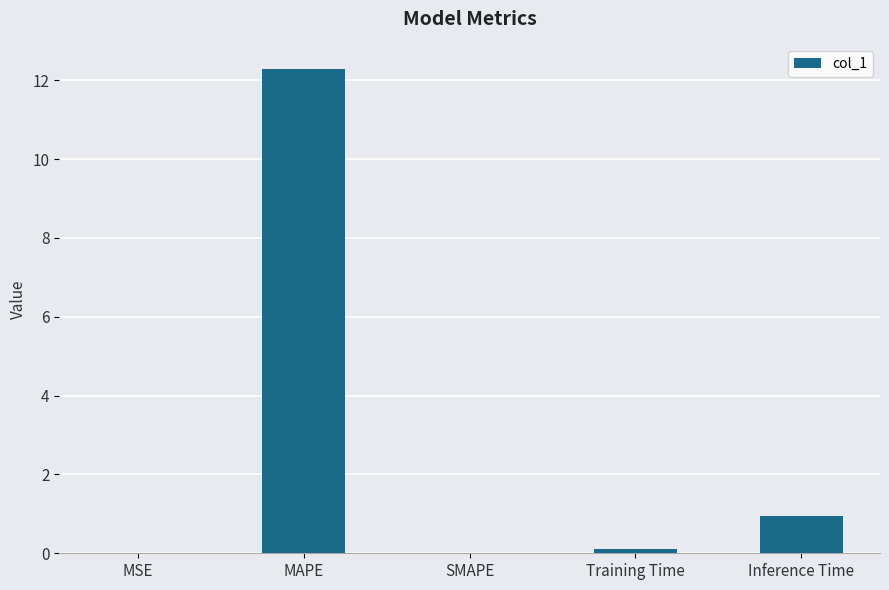

What is the change in value from SMAPE to Training Time?

+0.1